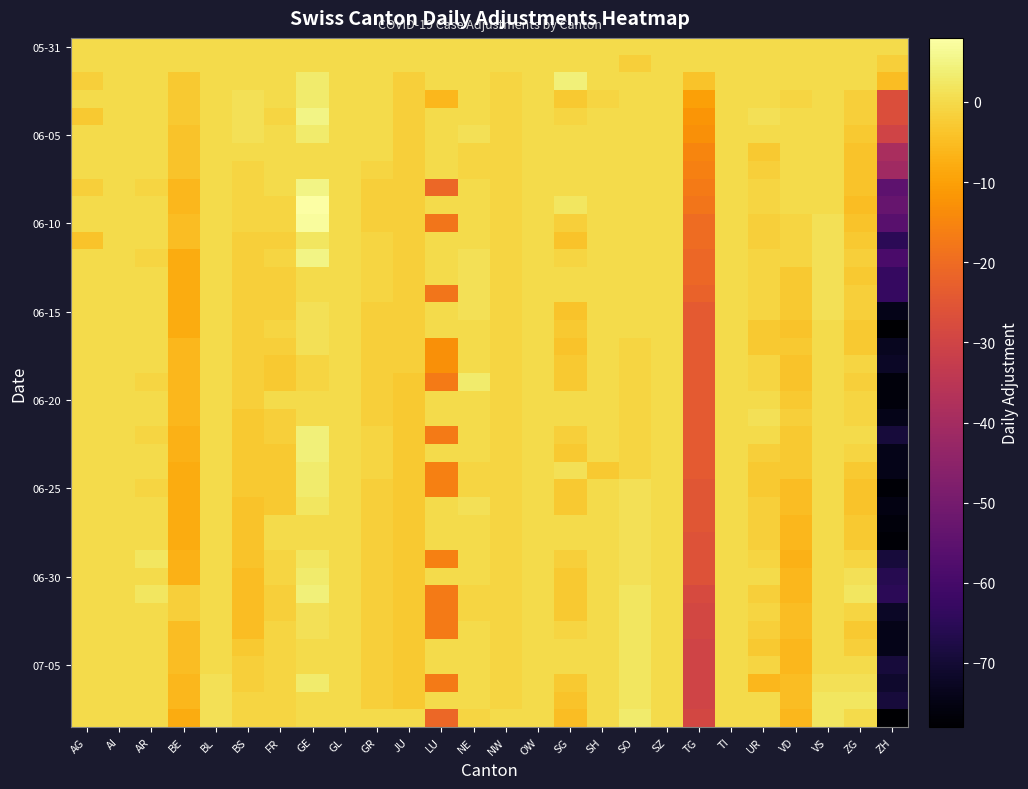

At which category does the chart reach its minimum across all series?

ZH